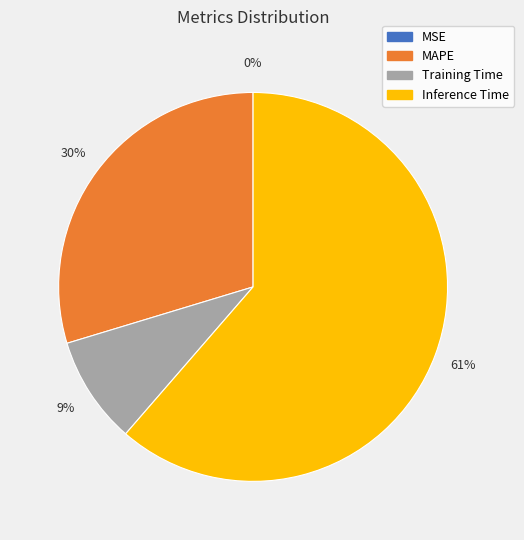

Is it true that Training Time is 9% of the pie?

True